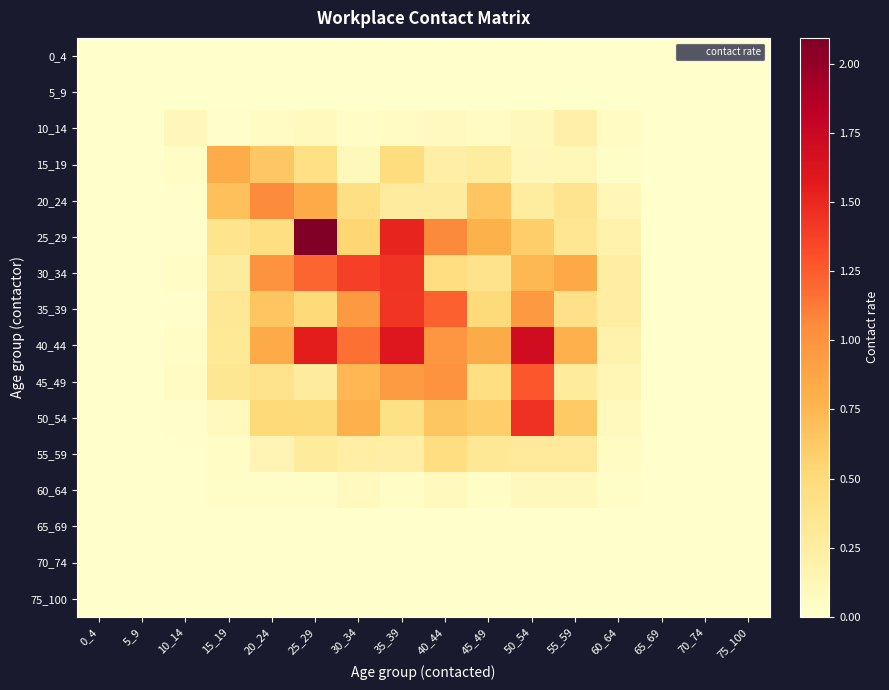

Reading left to right, transcribe all the data shown in this chart.

0_4: 0_4=0.0	5_9=0.0	10_14=0.0	15_19=0.0	20_24=0.0	25_29=0.0	30_34=0.0	35_39=0.0	40_44=0.0	45_49=0.0	50_54=0.0	55_59=0.0	60_64=0.0	65_69=0.0	70_74=0.0	75_100=0.0
5_9: 0_4=0.0	5_9=0.0	10_14=0.0	15_19=0.0	20_24=0.0	25_29=0.0	30_34=0.0	35_39=0.0	40_44=0.0	45_49=0.0	50_54=0.0	55_59=0.0	60_64=0.0	65_69=0.0	70_74=0.0	75_100=0.0
10_14: 0_4=0.0	5_9=0.0	10_14=0.1	15_19=0.0	20_24=0.1	25_29=0.1	30_34=0.0	35_39=0.1	40_44=0.1	45_49=0.1	50_54=0.1	55_59=0.2	60_64=0.1	65_69=0.0	70_74=0.0	75_100=0.0
15_19: 0_4=0.0	5_9=0.0	10_14=0.0	15_19=0.8	20_24=0.6	25_29=0.4	30_34=0.1	35_39=0.5	40_44=0.2	45_49=0.3	50_54=0.1	55_59=0.1	60_64=0.0	65_69=0.0	70_74=0.0	75_100=0.0
20_24: 0_4=0.0	5_9=0.0	10_14=0.0	15_19=0.7	20_24=1.0	25_29=0.8	30_34=0.4	35_39=0.3	40_44=0.3	45_49=0.7	50_54=0.3	55_59=0.4	60_64=0.1	65_69=0.0	70_74=0.0	75_100=0.0
25_29: 0_4=0.0	5_9=0.0	10_14=0.0	15_19=0.4	20_24=0.4	25_29=2.1	30_34=0.5	35_39=1.5	40_44=1.1	45_49=0.8	50_54=0.6	55_59=0.3	60_64=0.2	65_69=0.0	70_74=0.0	75_100=0.0
30_34: 0_4=0.0	5_9=0.0	10_14=0.0	15_19=0.3	20_24=1.0	25_29=1.2	30_34=1.4	35_39=1.4	40_44=0.5	45_49=0.4	50_54=0.7	55_59=0.8	60_64=0.3	65_69=0.0	70_74=0.0	75_100=0.0
35_39: 0_4=0.0	5_9=0.0	10_14=0.0	15_19=0.3	20_24=0.7	25_29=0.5	30_34=1.0	35_39=1.4	40_44=1.2	45_49=0.5	50_54=1.0	55_59=0.4	60_64=0.2	65_69=0.0	70_74=0.0	75_100=0.0
40_44: 0_4=0.0	5_9=0.0	10_14=0.0	15_19=0.3	20_24=0.8	25_29=1.6	30_34=1.2	35_39=1.6	40_44=1.0	45_49=0.8	50_54=1.7	55_59=0.8	60_64=0.2	65_69=0.0	70_74=0.0	75_100=0.0
45_49: 0_4=0.0	5_9=0.0	10_14=0.1	15_19=0.3	20_24=0.4	25_29=0.3	30_34=0.7	35_39=0.9	40_44=1.0	45_49=0.4	50_54=1.3	55_59=0.3	60_64=0.1	65_69=0.0	70_74=0.0	75_100=0.0
50_54: 0_4=0.0	5_9=0.0	10_14=0.0	15_19=0.1	20_24=0.5	25_29=0.5	30_34=0.8	35_39=0.4	40_44=0.7	45_49=0.6	50_54=1.5	55_59=0.6	60_64=0.1	65_69=0.0	70_74=0.0	75_100=0.0
55_59: 0_4=0.0	5_9=0.0	10_14=0.0	15_19=0.0	20_24=0.1	25_29=0.3	30_34=0.2	35_39=0.2	40_44=0.5	45_49=0.3	50_54=0.3	55_59=0.3	60_64=0.1	65_69=0.0	70_74=0.0	75_100=0.0
60_64: 0_4=0.0	5_9=0.0	10_14=0.0	15_19=0.0	20_24=0.0	25_29=0.0	30_34=0.1	35_39=0.0	40_44=0.1	45_49=0.0	50_54=0.1	55_59=0.1	60_64=0.0	65_69=0.0	70_74=0.0	75_100=0.0
65_69: 0_4=0.0	5_9=0.0	10_14=0.0	15_19=0.0	20_24=0.0	25_29=0.0	30_34=0.0	35_39=0.0	40_44=0.0	45_49=0.0	50_54=0.0	55_59=0.0	60_64=0.0	65_69=0.0	70_74=0.0	75_100=0.0
70_74: 0_4=0.0	5_9=0.0	10_14=0.0	15_19=0.0	20_24=0.0	25_29=0.0	30_34=0.0	35_39=0.0	40_44=0.0	45_49=0.0	50_54=0.0	55_59=0.0	60_64=0.0	65_69=0.0	70_74=0.0	75_100=0.0
75_100: 0_4=0.0	5_9=0.0	10_14=0.0	15_19=0.0	20_24=0.0	25_29=0.0	30_34=0.0	35_39=0.0	40_44=0.0	45_49=0.0	50_54=0.0	55_59=0.0	60_64=0.0	65_69=0.0	70_74=0.0	75_100=0.0